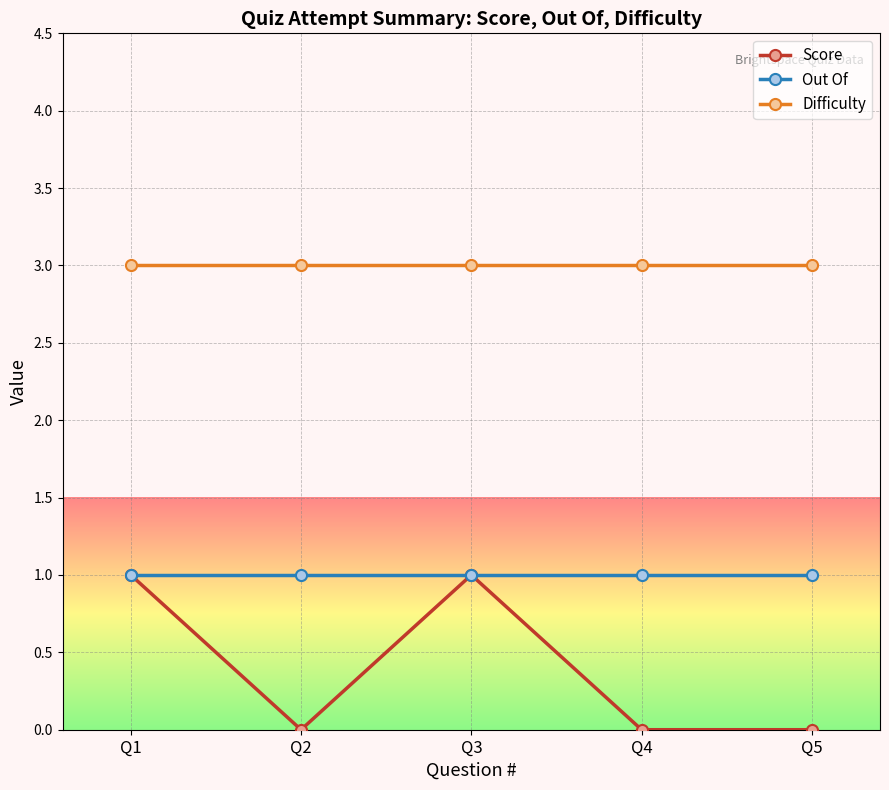

Does the chart display data point markers on the line(s)?

Yes